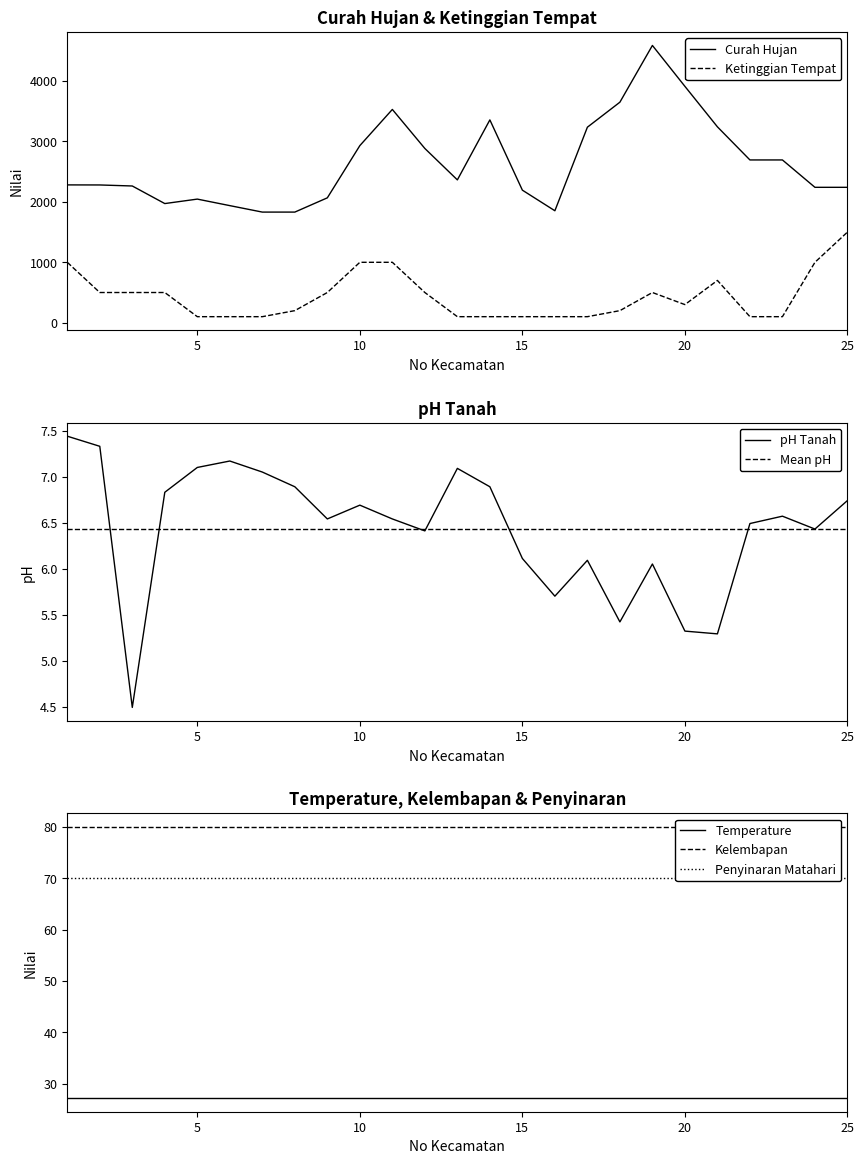

In pH Tanah, how many points are lower than both neighbors (excluding endpoints)?

7